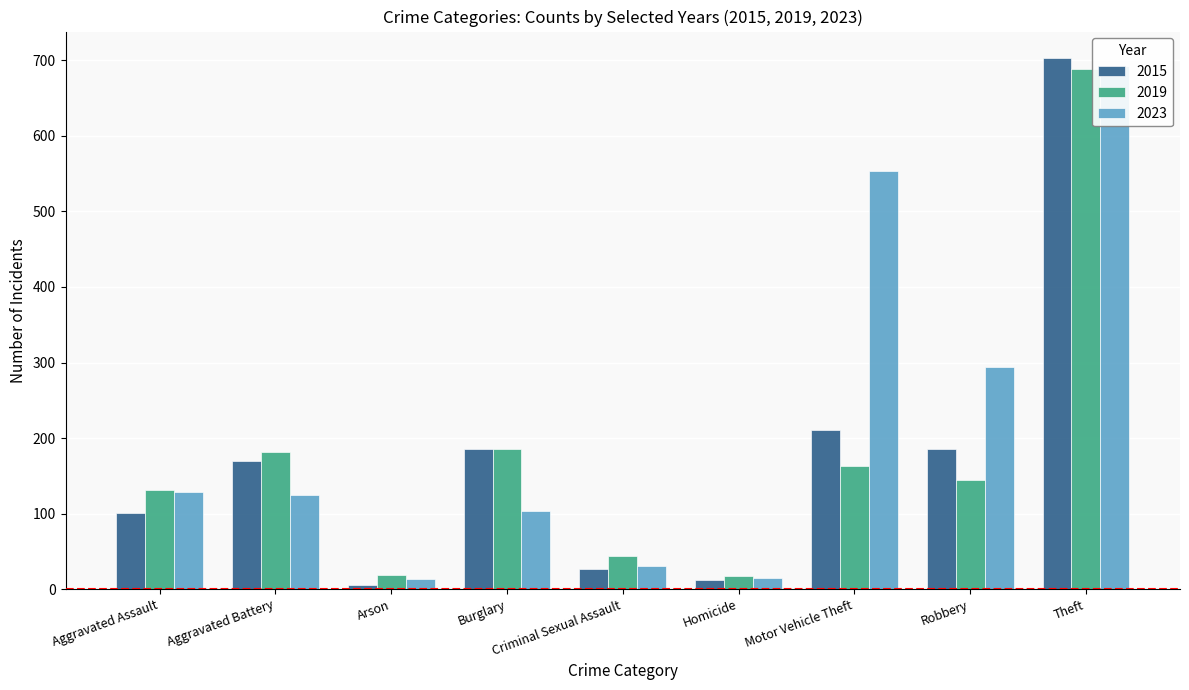

Reading left to right, extract all data points from this chart.

2015: 101	170	5	186	26	12	210	186	703
2019: 131	182	19	185	44	18	163	144	688
2023: 128	125	14	103	31	15	553	294	692